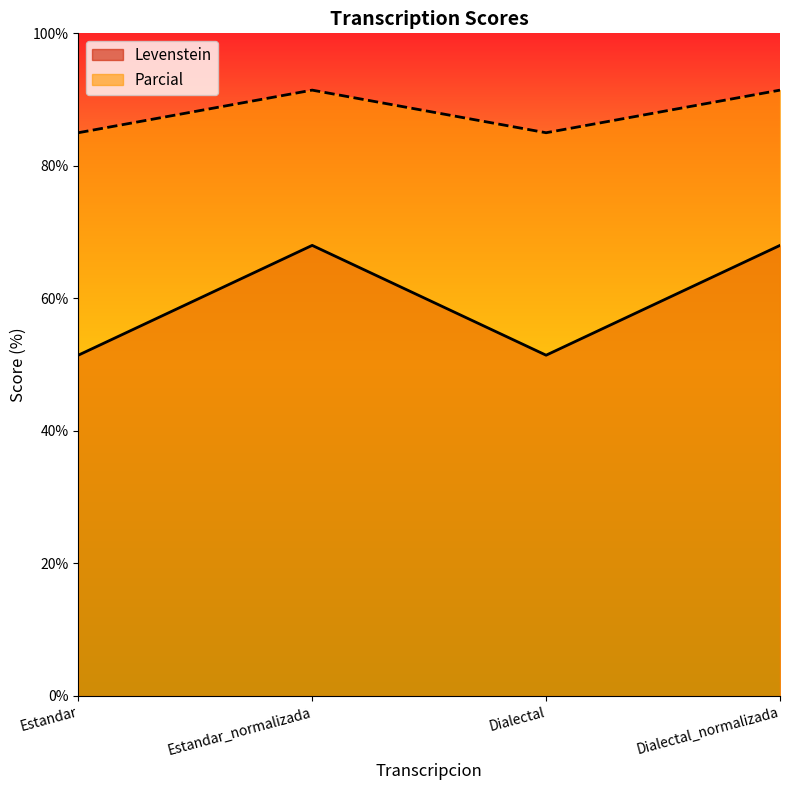

At which category does Parcial reach its first local valley?

Dialectal